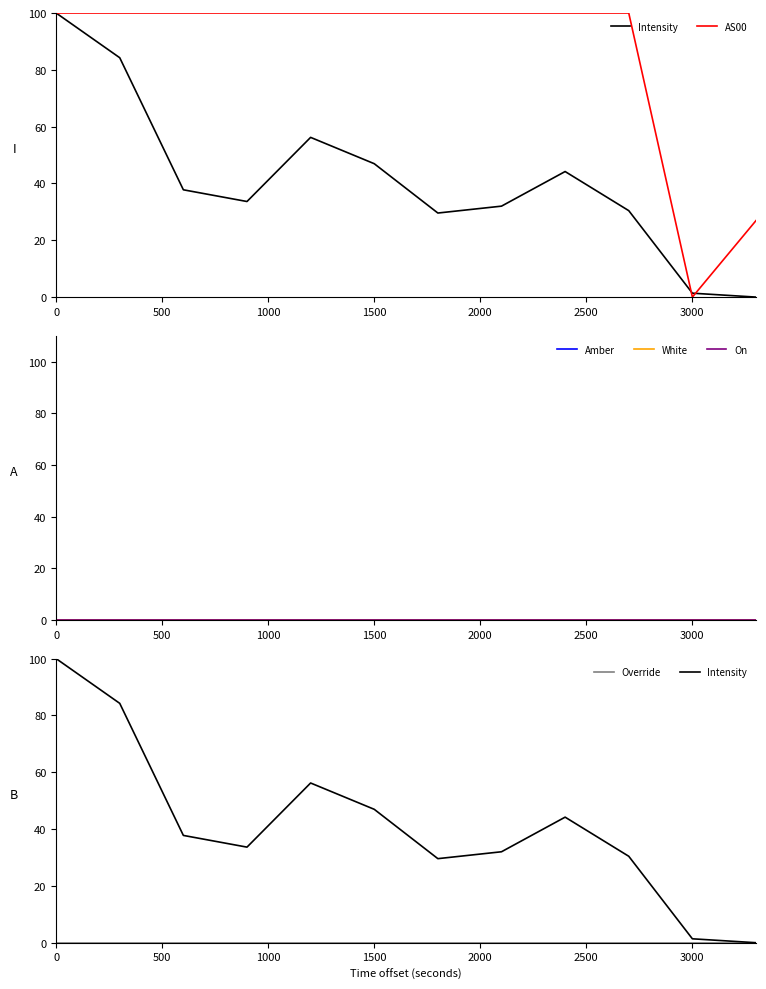

Is the value of Override at 3000 greater than the value of AS00 at 3500?

No